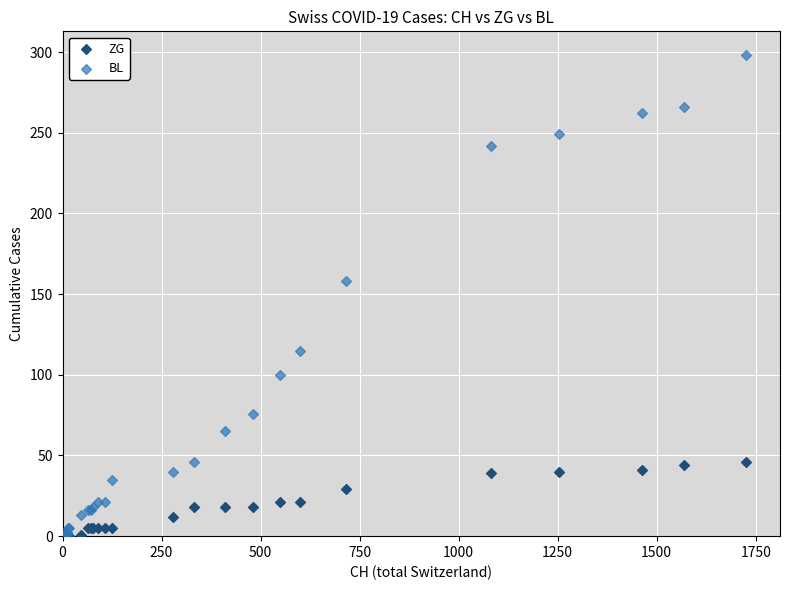

Across all series, what Y value is closest to 149?

158